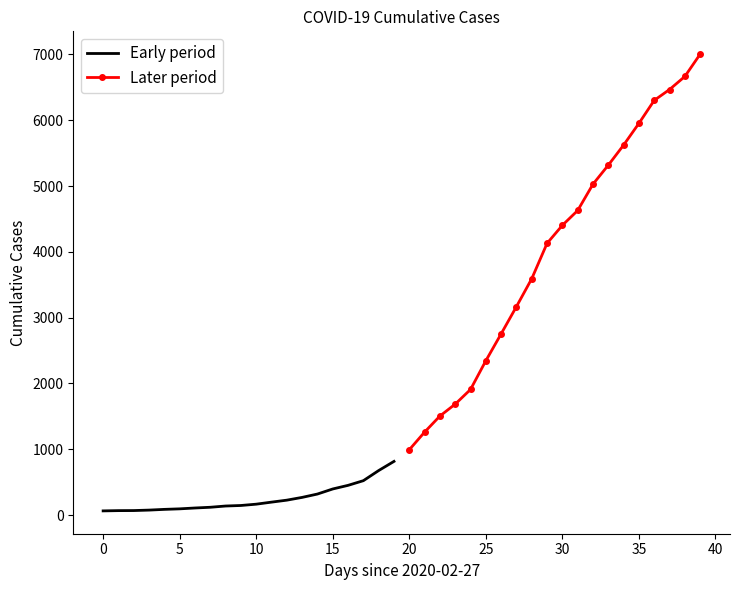

What is the highest value of the Later period series?

7003